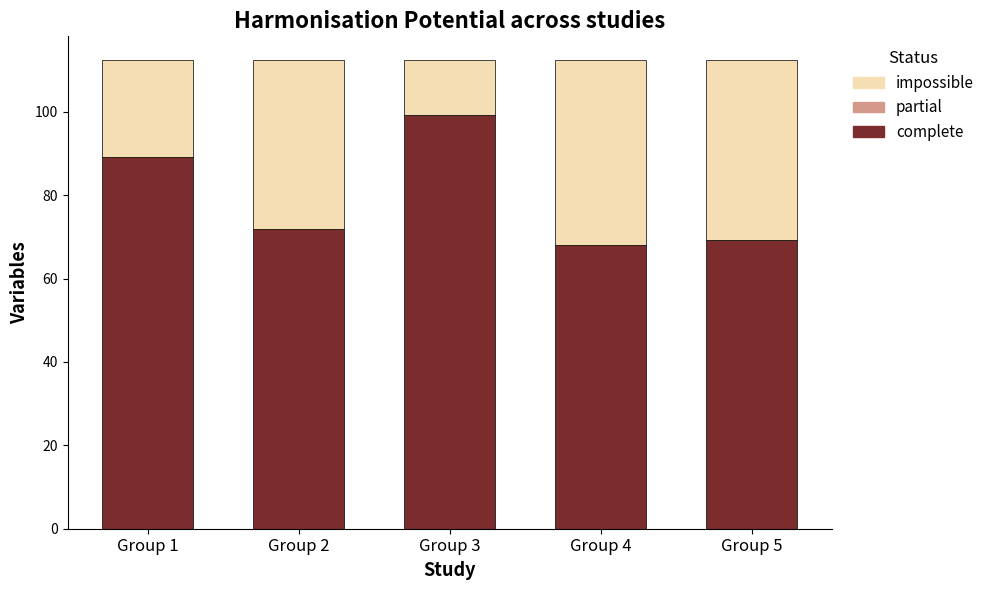

What is the total value across all series at Group 2?

112.5